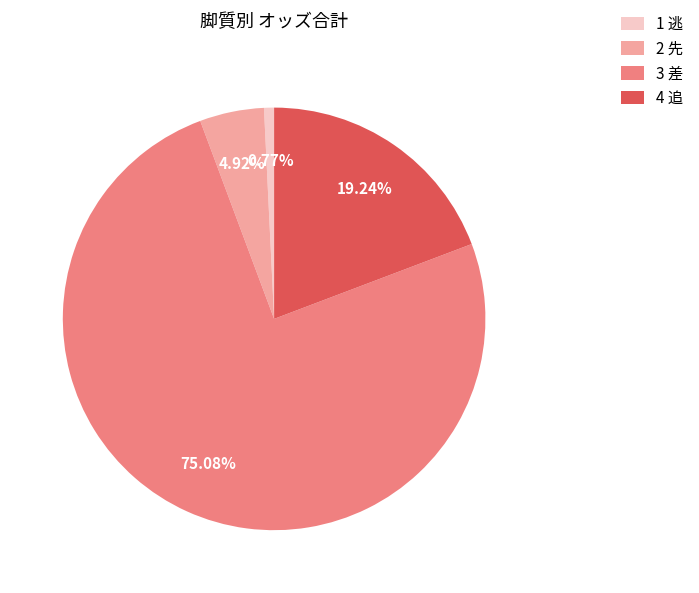

What percentage is the 2 先 slice, to the nearest percent?

5%